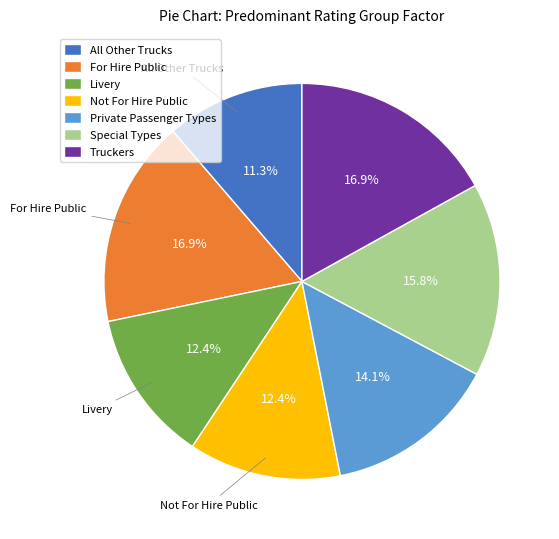

Is there a majority slice in this chart?

No